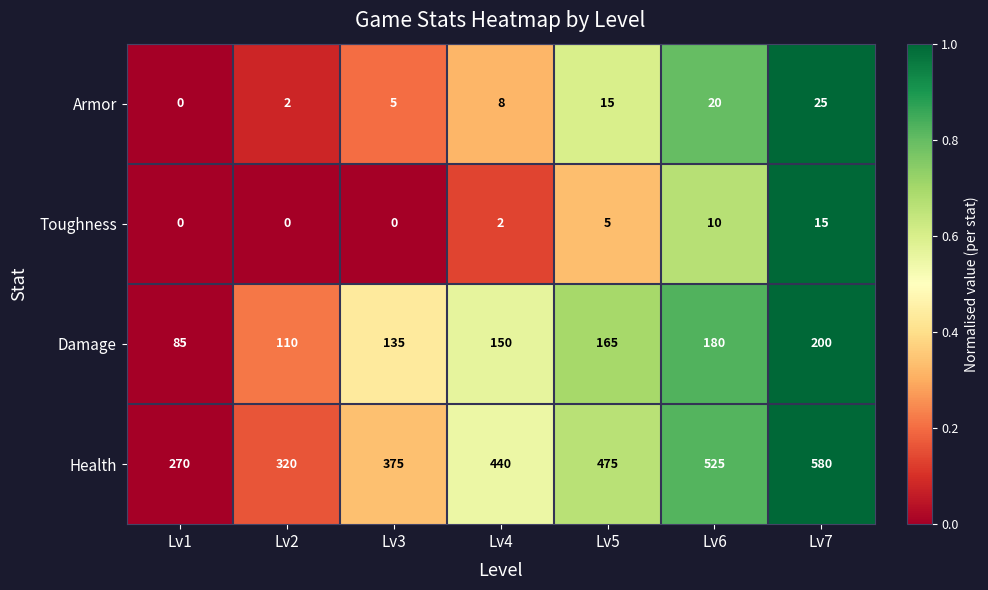

Which series has the largest range (max minus min)?

Health